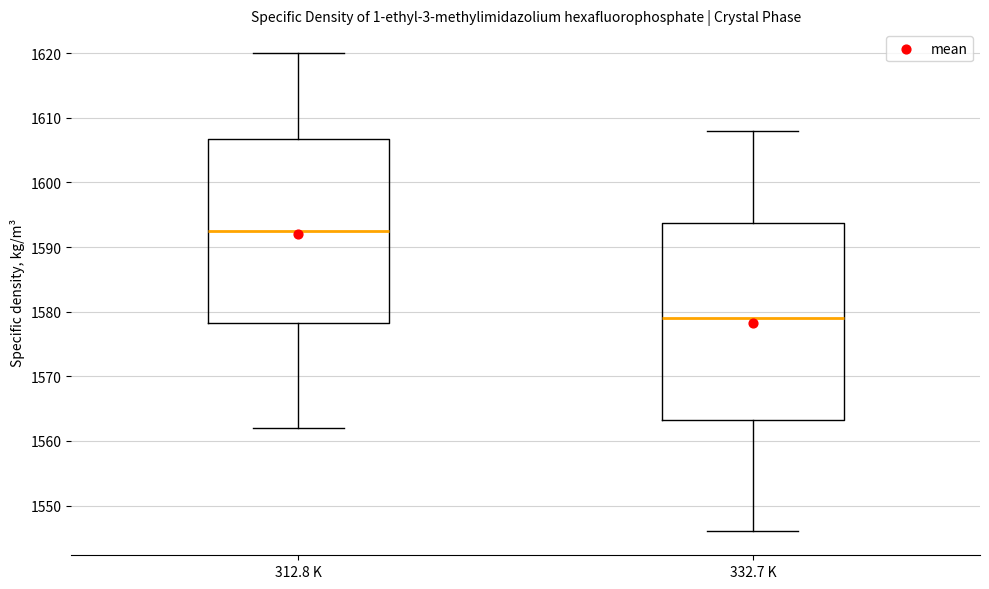

Where does the upper whisker of the box for 312.8 K end on the y-axis? The values are not printed on the chart, so give them approximately, as read against the axis.

1620